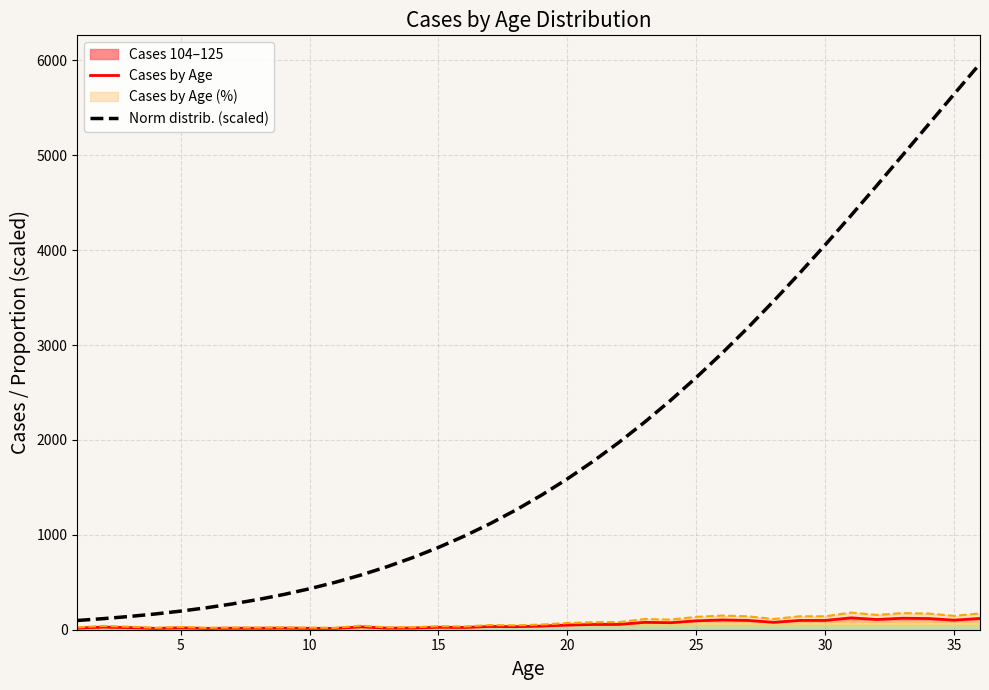

What is the highest value of the Cases by Age series?

125.0